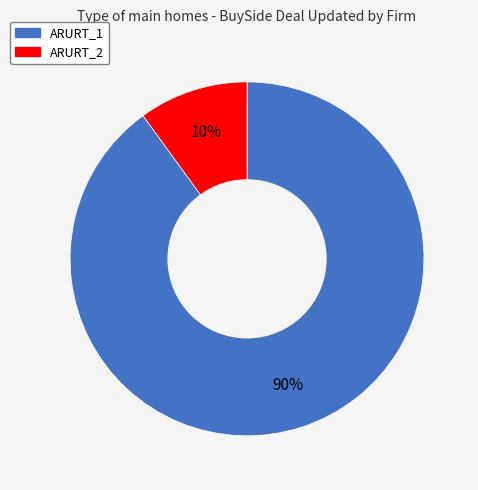

To the nearest percent, what is the average slice percentage?

50%